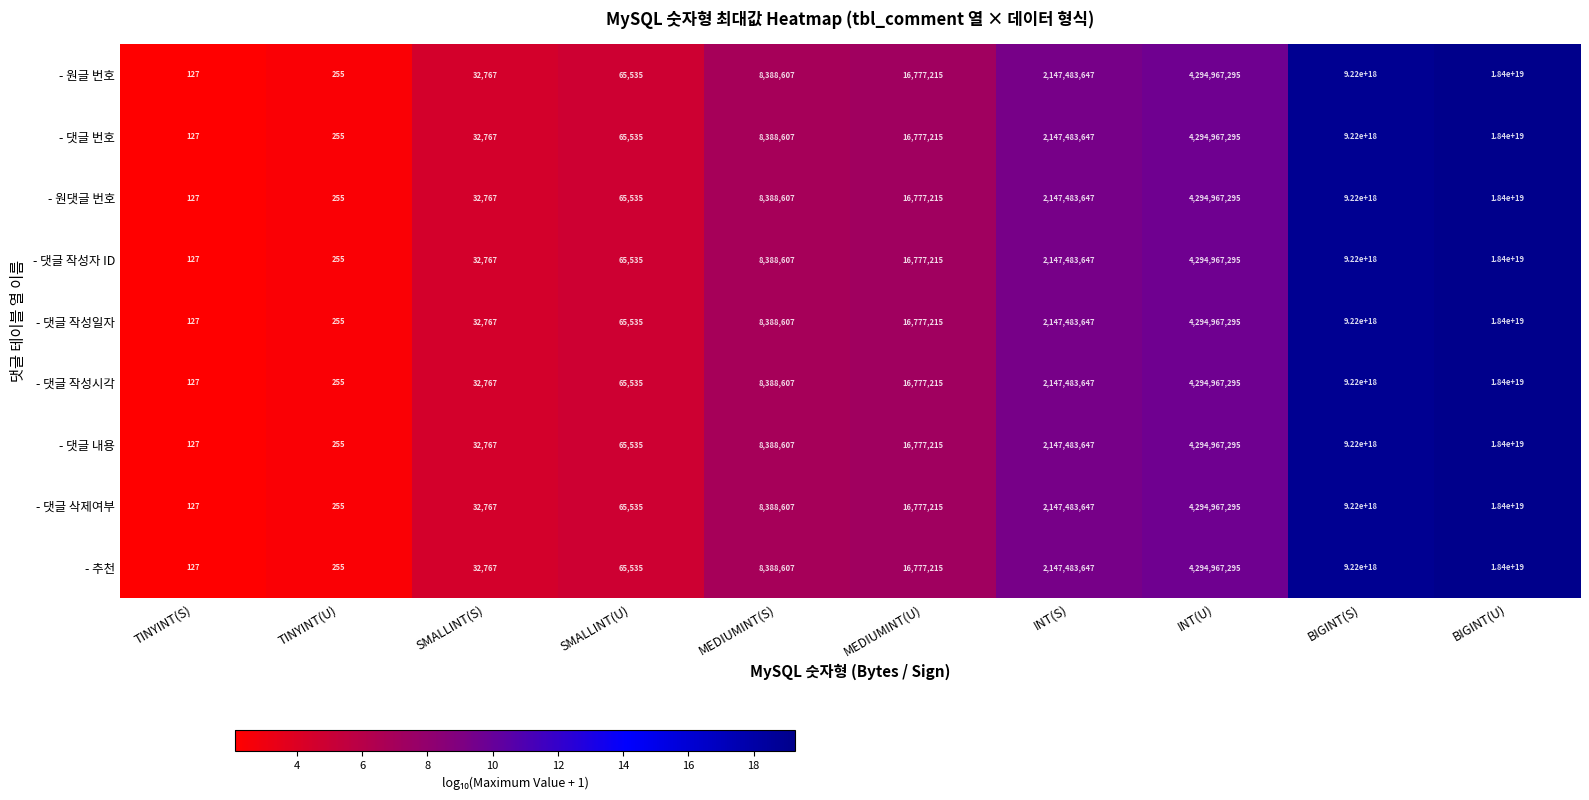

At which category does the chart reach its peak across all series?

BIGINT(U)